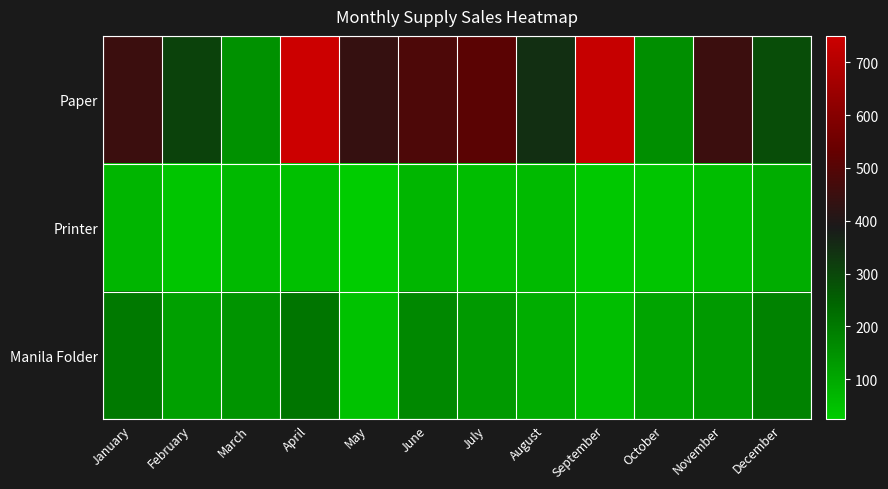

Reading left to right, extract all data points from this chart.

Paper: January=450	February=310	March=150	April=750	May=440	June=485	July=510	August=347	September=736	October=155	November=450	December=288
Printer: January=75	February=40	March=65	April=50	May=24	June=71	July=57	August=61	September=34	October=41	November=58	December=91
Manila Folder: January=200	February=118	March=145	April=210	May=45	June=170	July=130	August=90	September=55	October=110	November=130	December=180